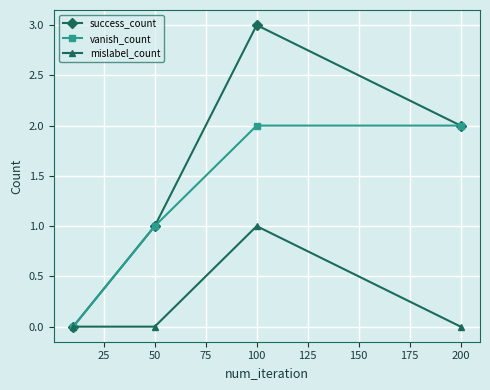

In mislabel_count, how many points are higher than both neighbors (excluding endpoints)?

1